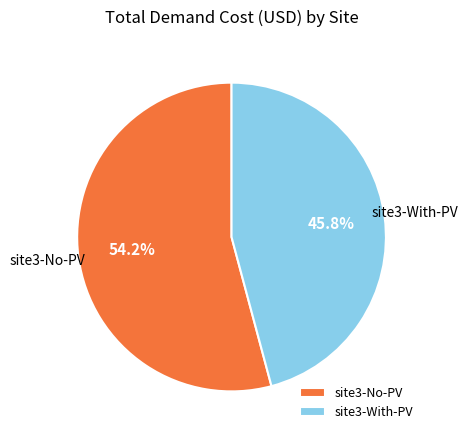

To the nearest percent, what portion does site3-No-PV represent?

54%